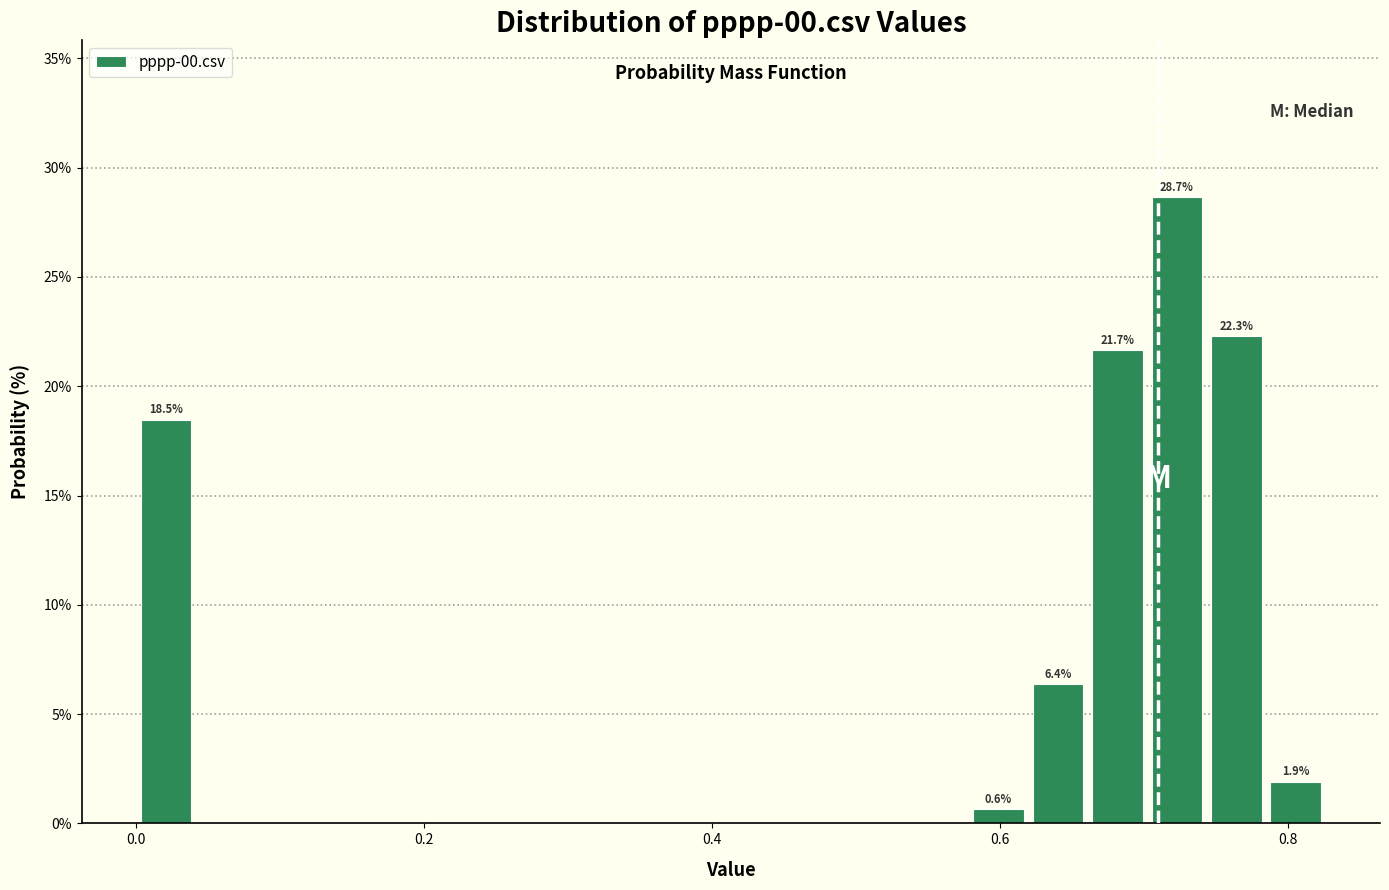

Around what value on the x-axis is the tallest bar? Give the approximate position of its centre, as read against the axis.

0.72